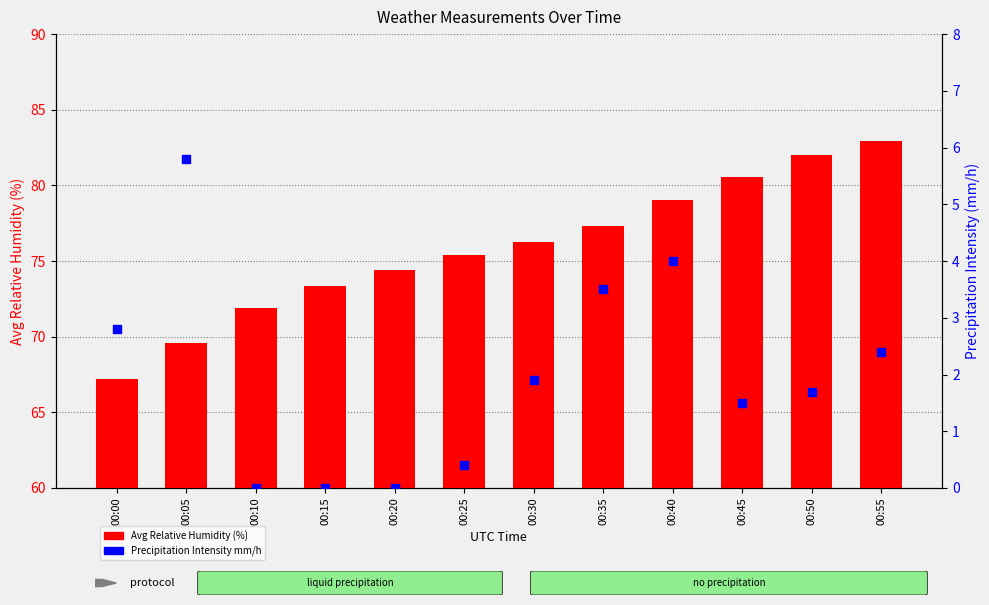

At which category is the sum across all series the highest?

00:55